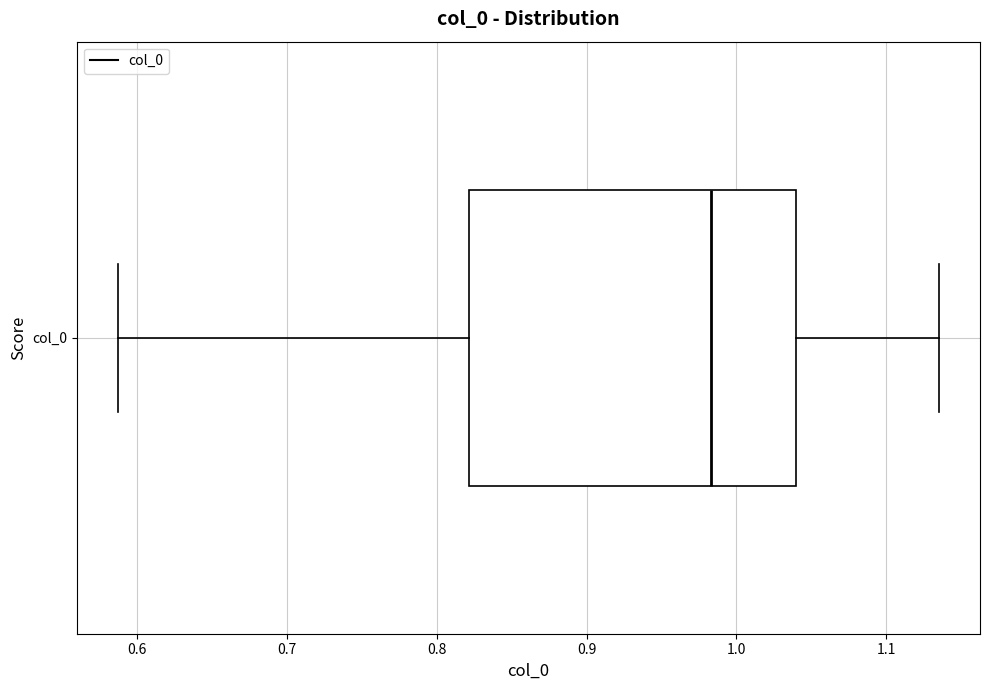

Where is the left edge of the box for col_0 on the x-axis? The values are not printed on the chart, so give them approximately, as read against the axis.

0.82